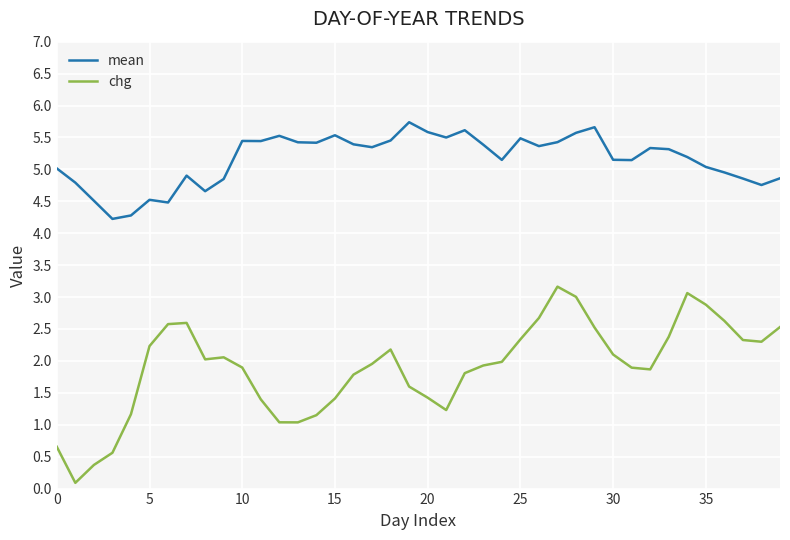

What is the difference between the maximum and minimum values in the mean series?

1.5